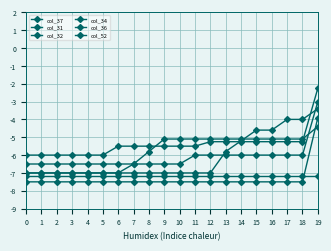

Between 8 and 18, which series saw the biggest shift?

col_37